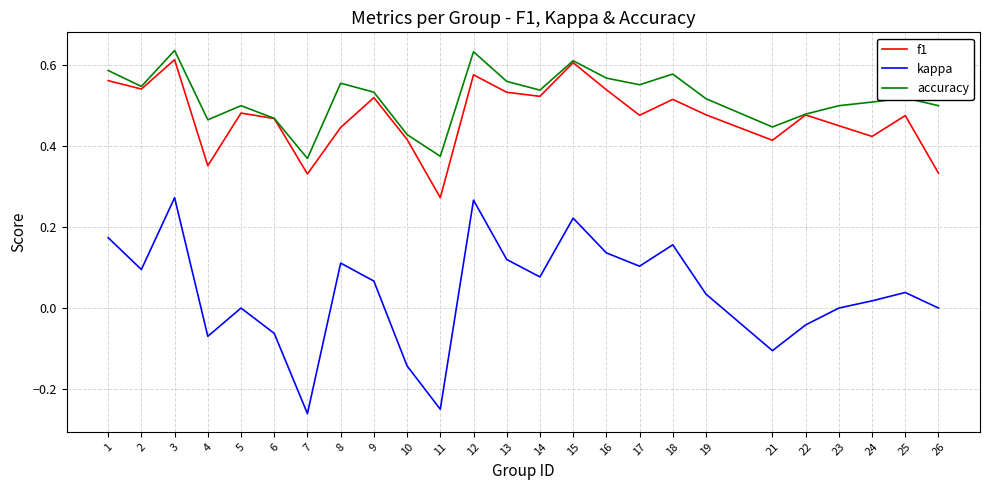

True or false: kappa and accuracy intersect in this chart.

False